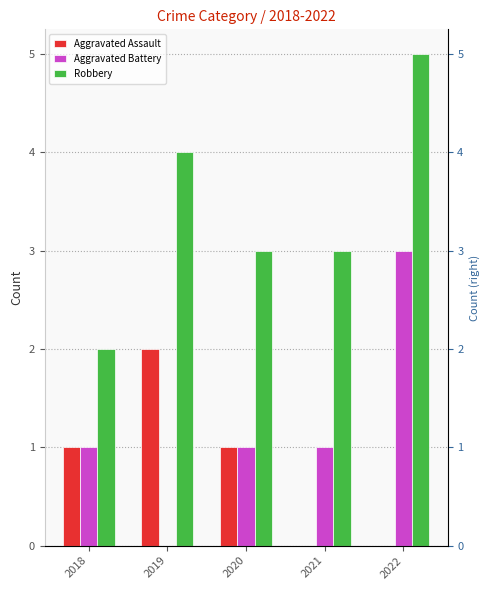

At which category is the sum across all series the highest?

2022